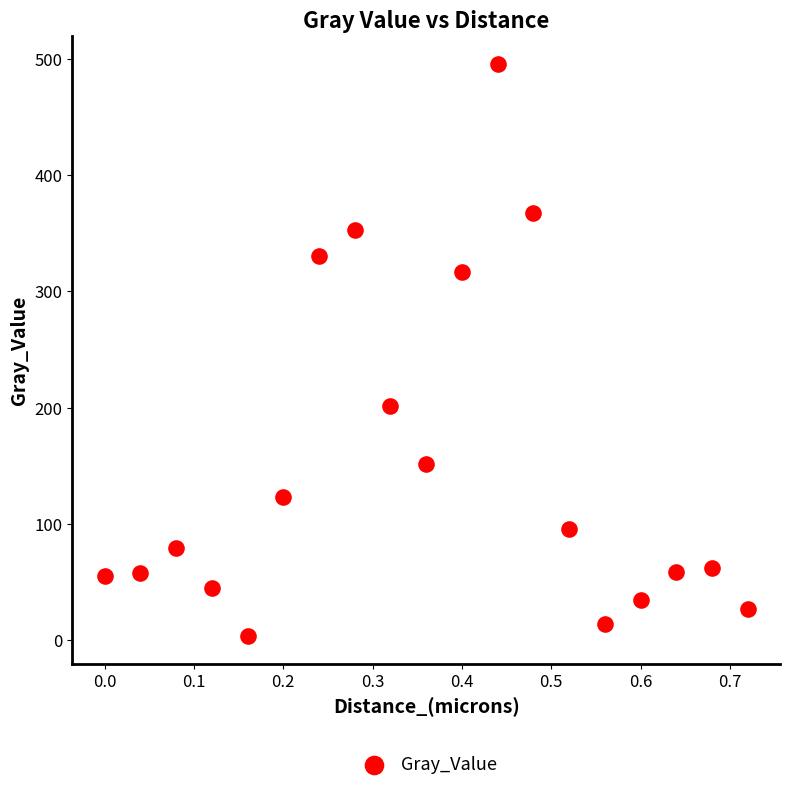

What Y value in the scatter plot is closest to 249?

201.1